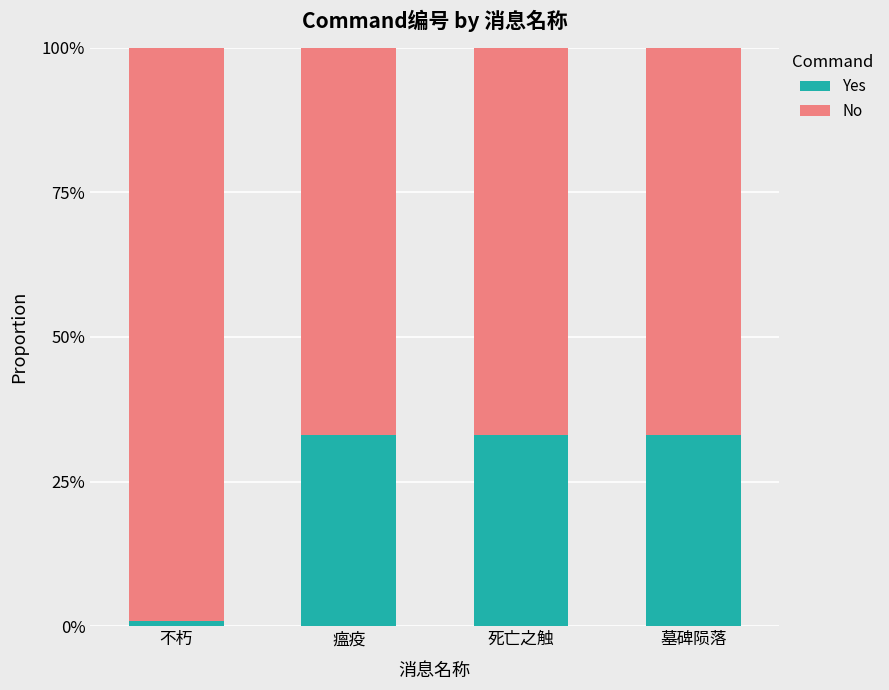

Is it true that No equals 1.0 at 不朽?

True